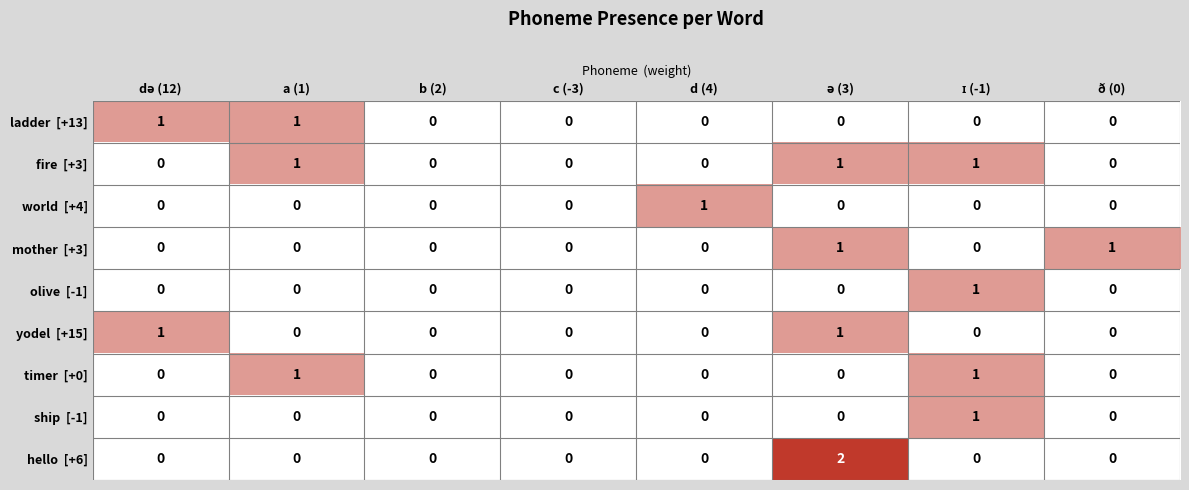

Which series has the widest spread of values?

hello [+6]